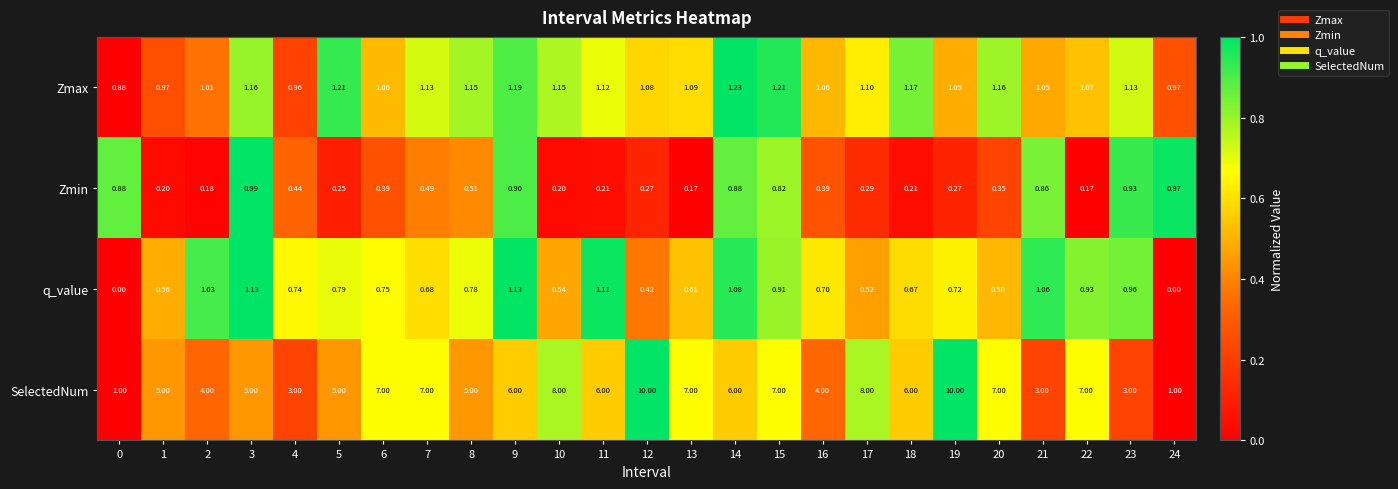

Which series has the largest total across all categories?

SelectedNum